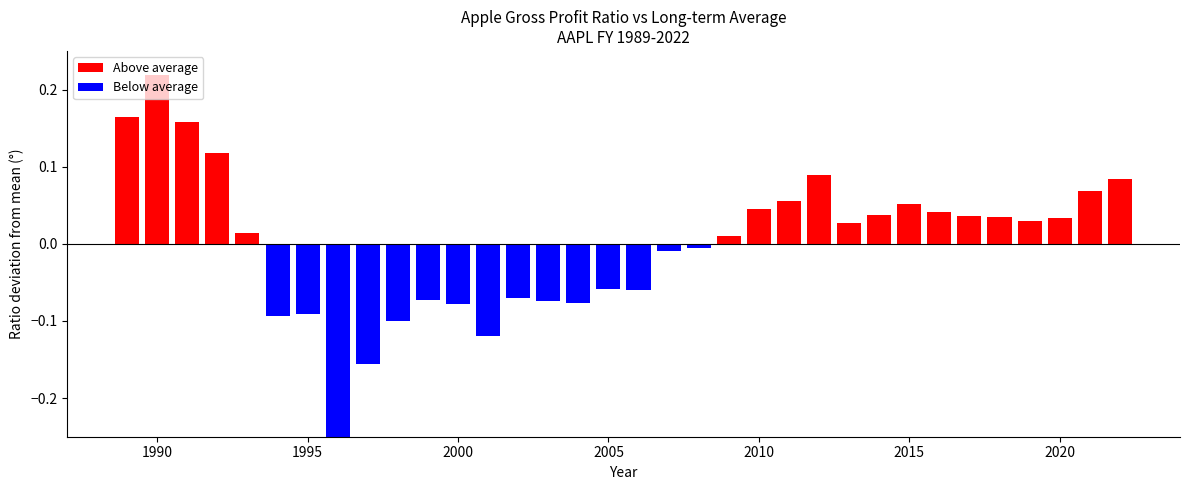

How many bars are there in total?

34